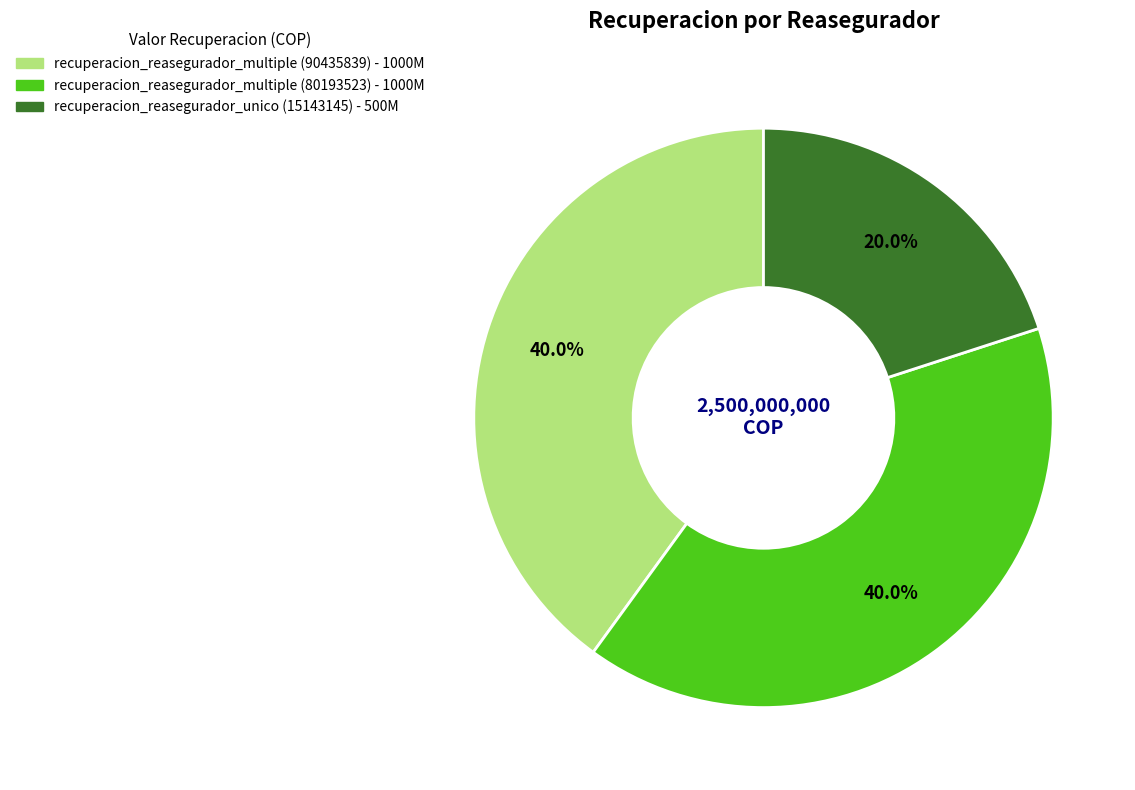

Count the number of slices in the pie.

3